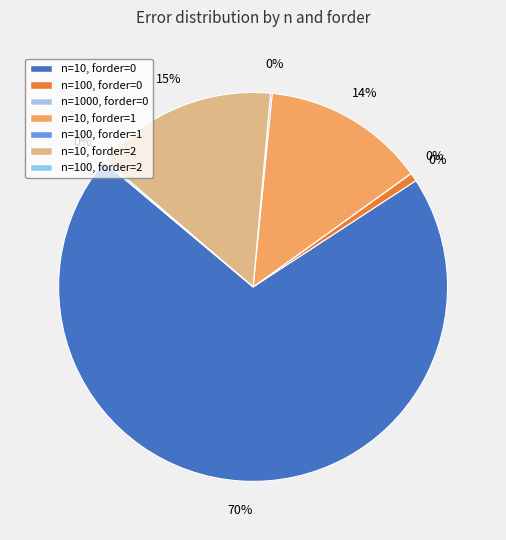

To the nearest percent, what percentage of the pie is n=100, forder=0?

1%